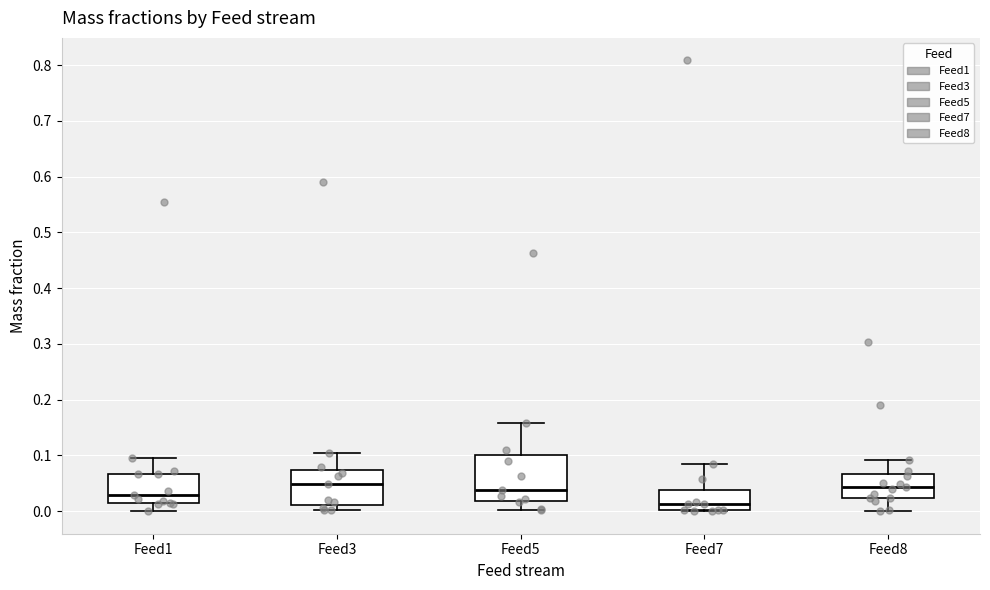

Comparing the boxes themselves (not the whiskers), which one is the tallest?

Feed5